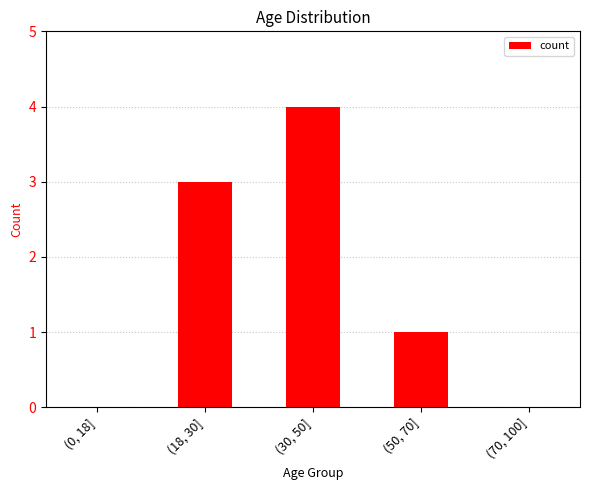

How many categories are shown in the chart?

5